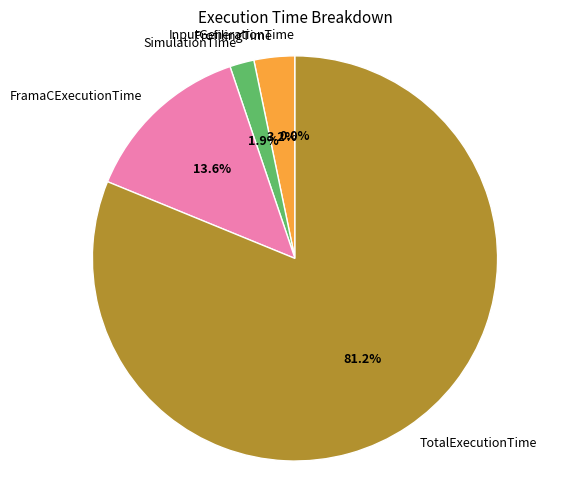

To the nearest percent, what is the combined percentage of SimulationTime and TotalExecutionTime?

83%